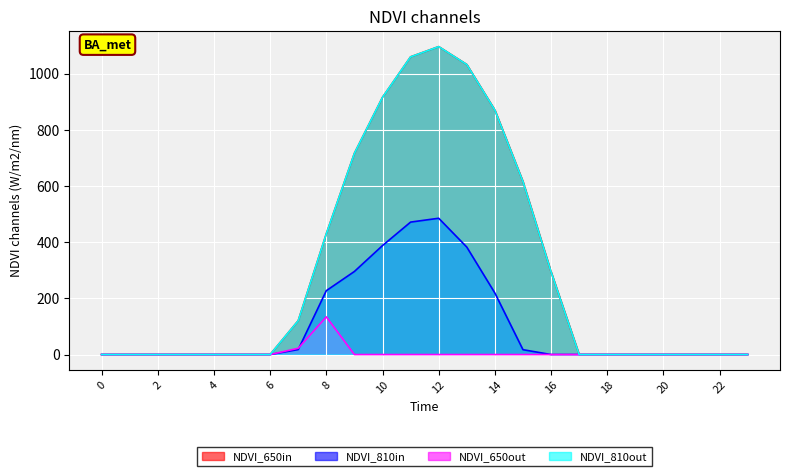

How many lines are shown in the chart?

4